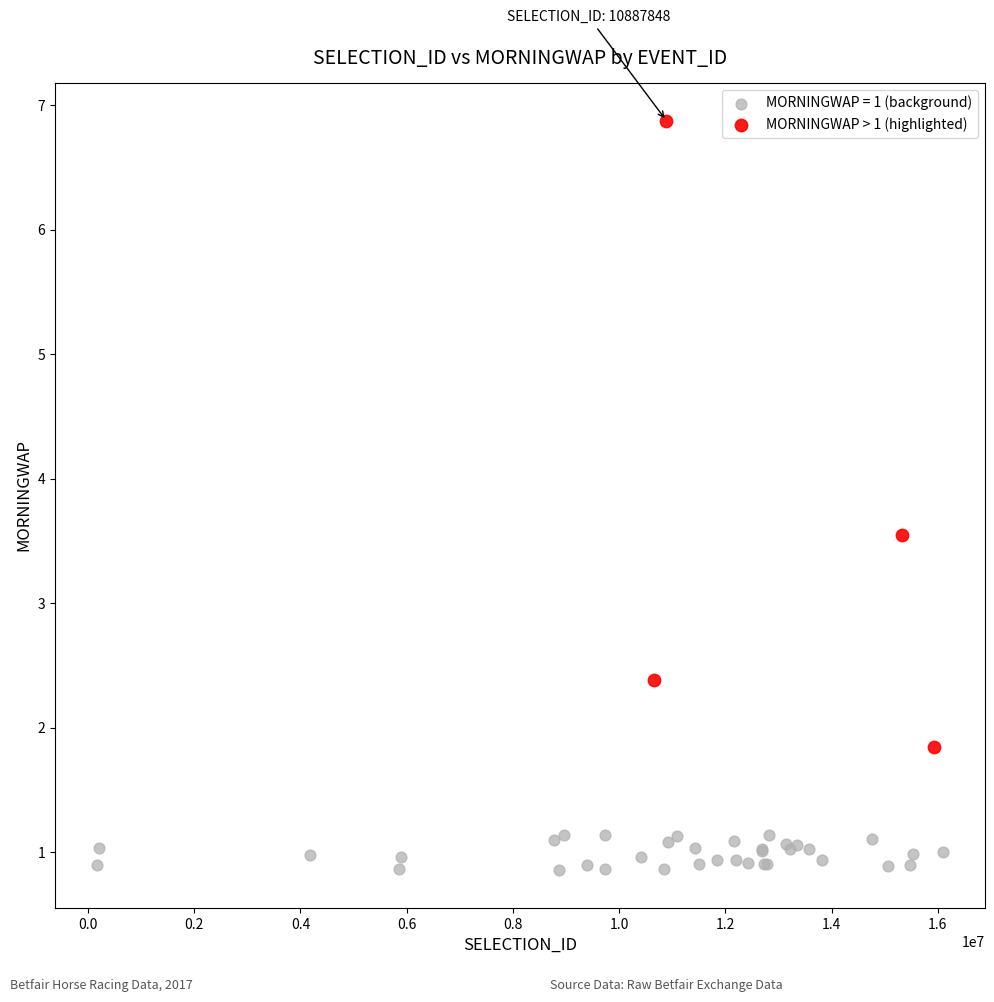

Which series reaches the minimum Y coordinate?

MORNINGWAP = 1 (background)